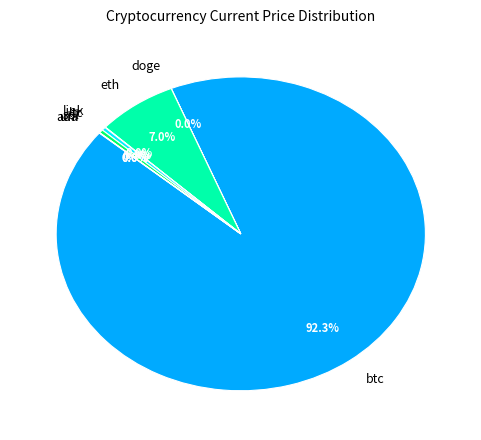

What percentage is NOT represented by ltc?

99.7%